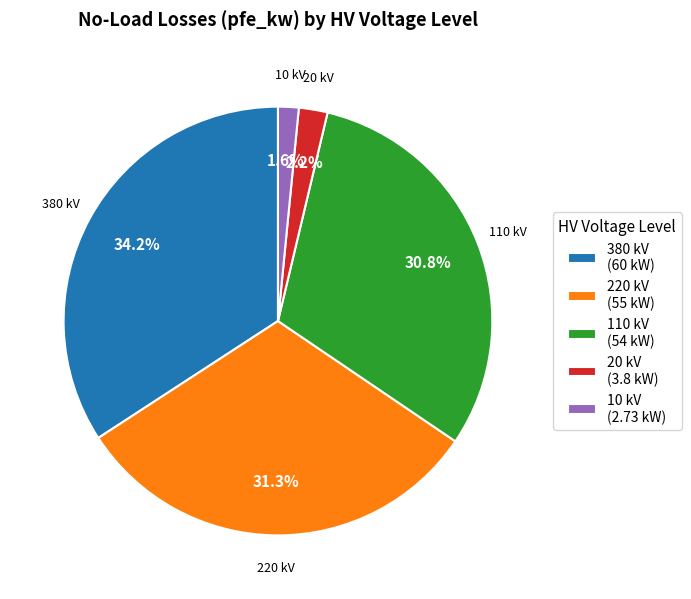

Which has a higher value, 220 kV (55 kW) or 380 kV (60 kW)?

380 kV (60 kW)